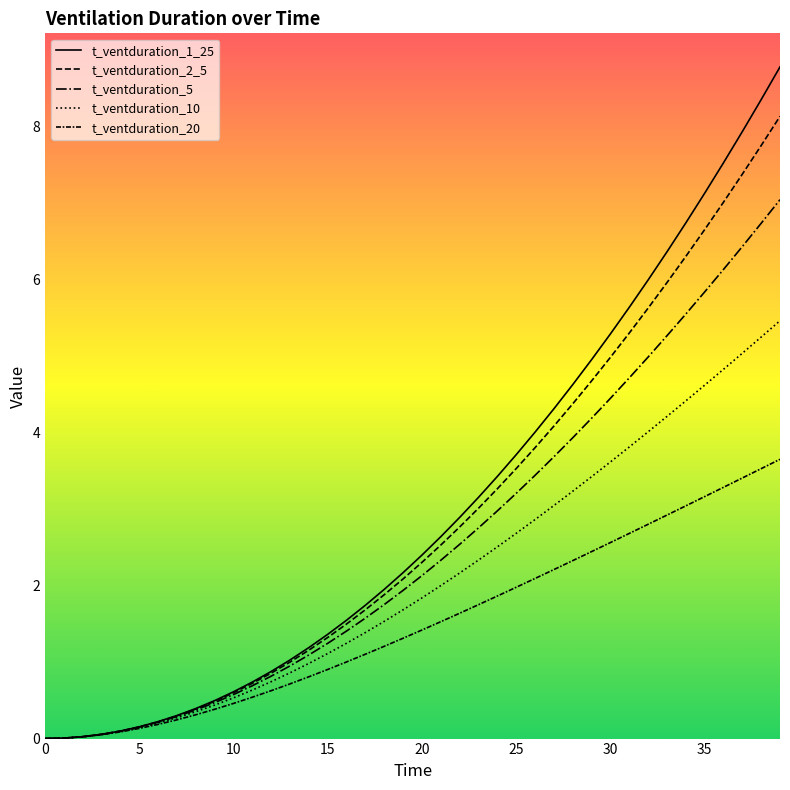

Rank the series at 22 from lowest to highest value.

t_ventduration_20, t_ventduration_10, t_ventduration_5, t_ventduration_2_5, t_ventduration_1_25